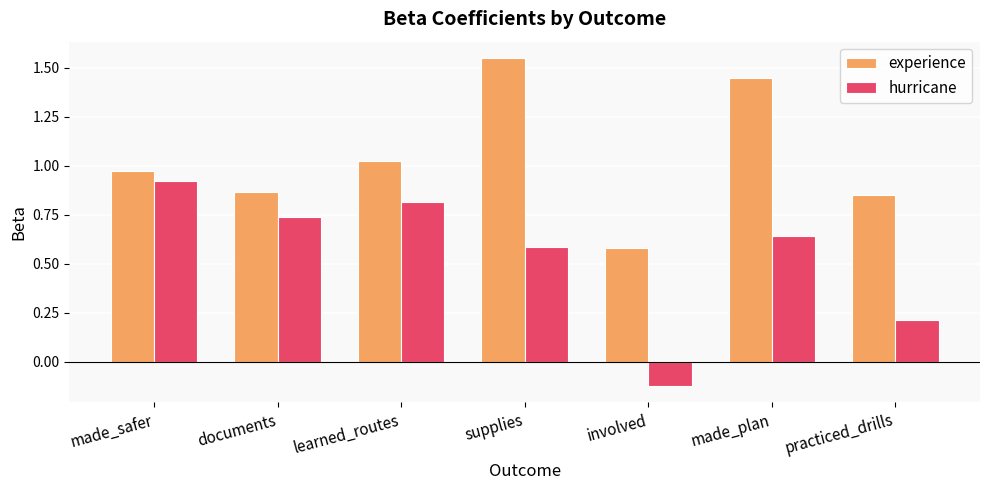

The value of hurricane at made_plan is 1.0. True or false?

False